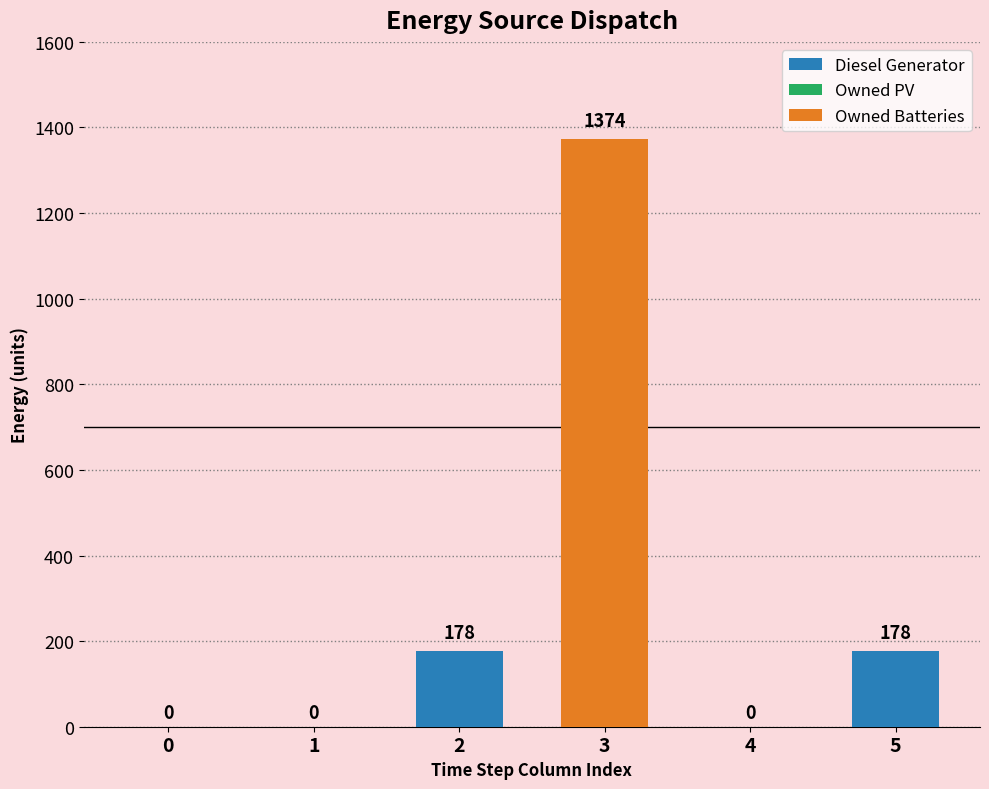

What is the difference between the maximum and minimum values in the Diesel Generator series?

178